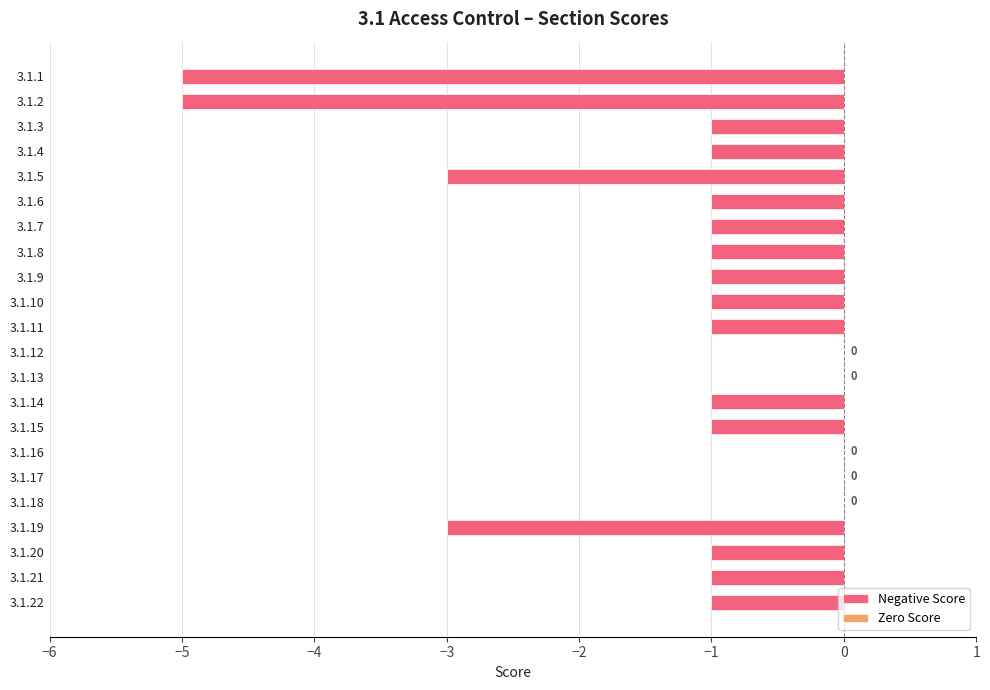

Are the bars horizontal?

Yes